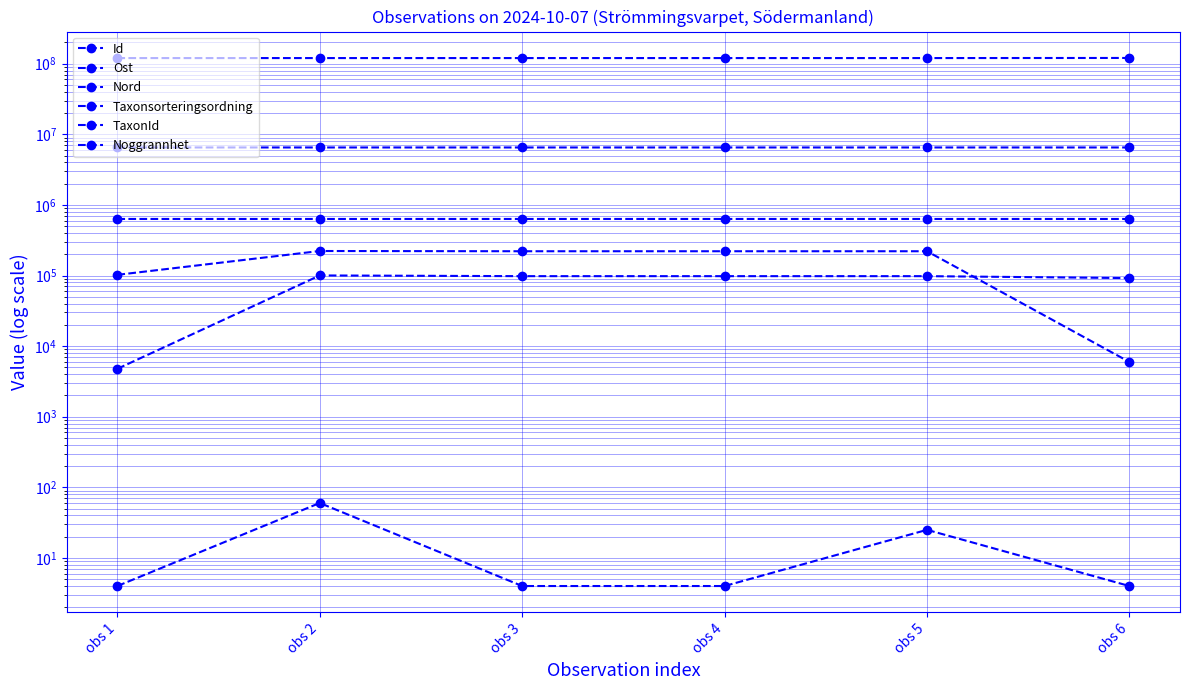

At obs 1, list the series in order from largest to smallest.

Id, Nord, Ost, TaxonId, Taxonsorteringsordning, Noggrannhet